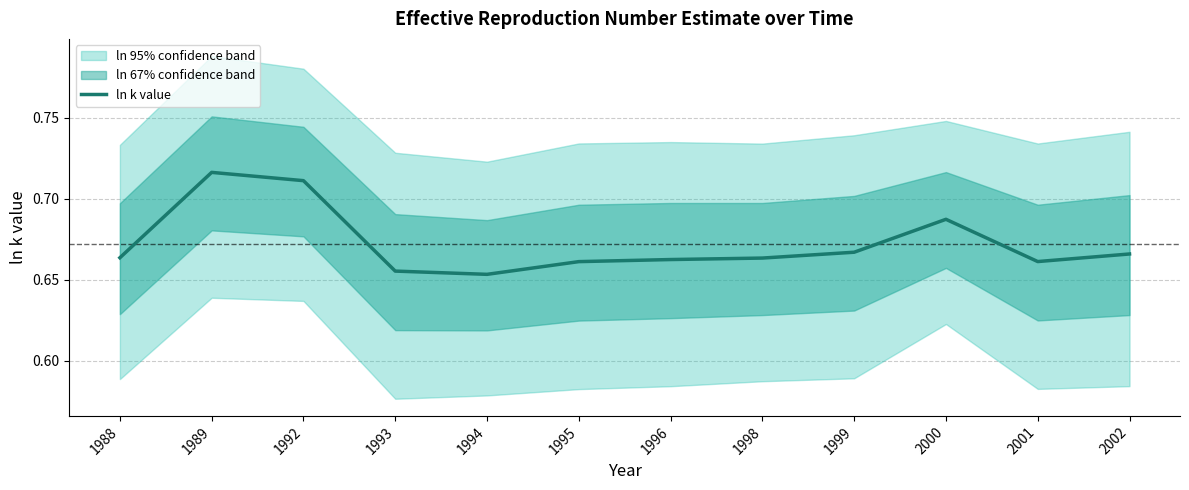

True or false: the data has more than 2 interior local peaks.

False